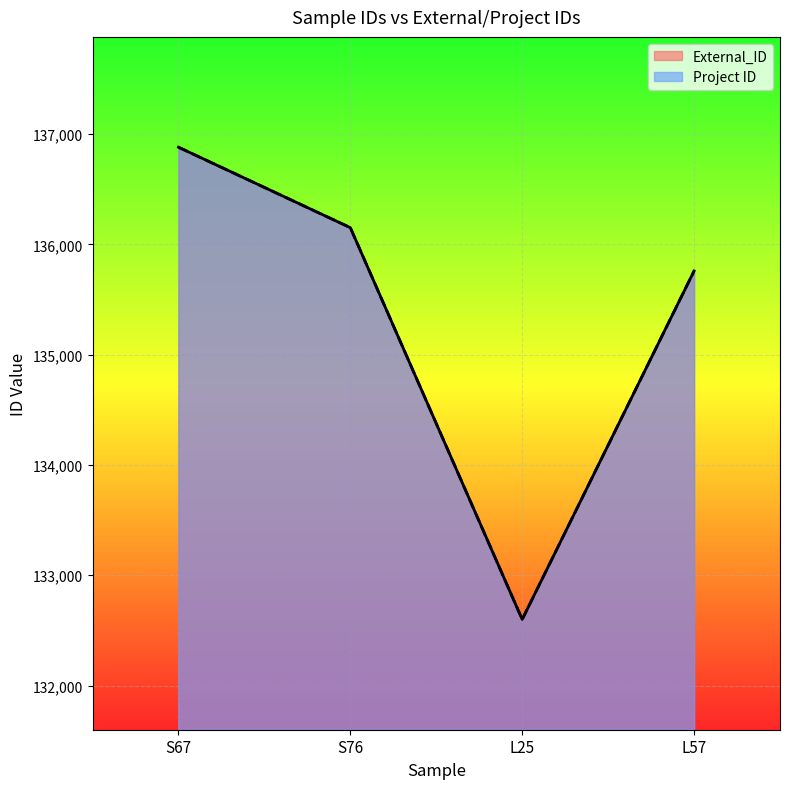

How many data points in External_ID are above 136151?

1